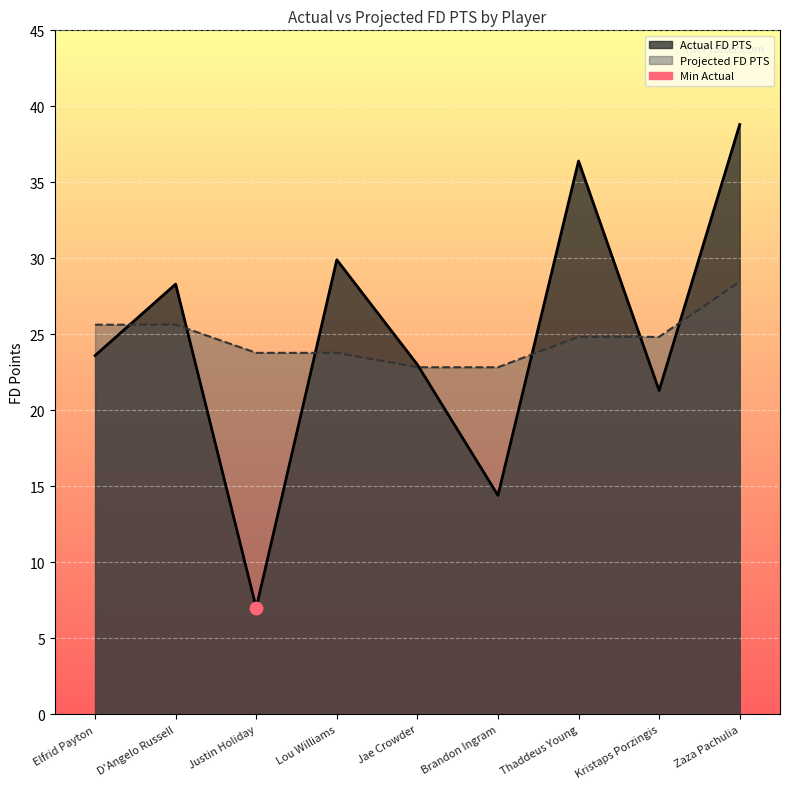

Which series has the largest Y range (max minus min)?

Actual FD PTS